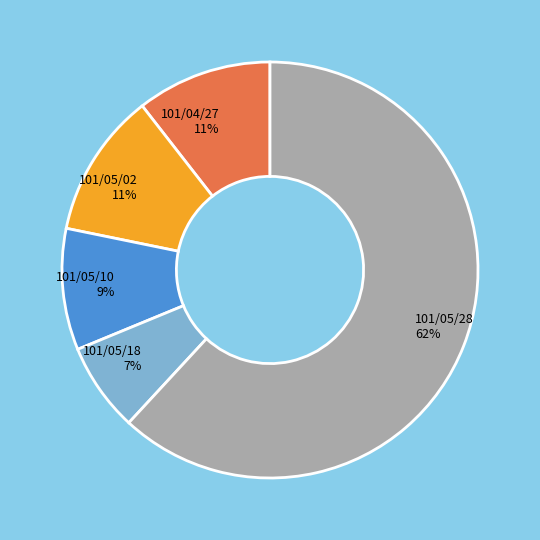

Is it true that 101/05/28 is 62% of the pie?

True